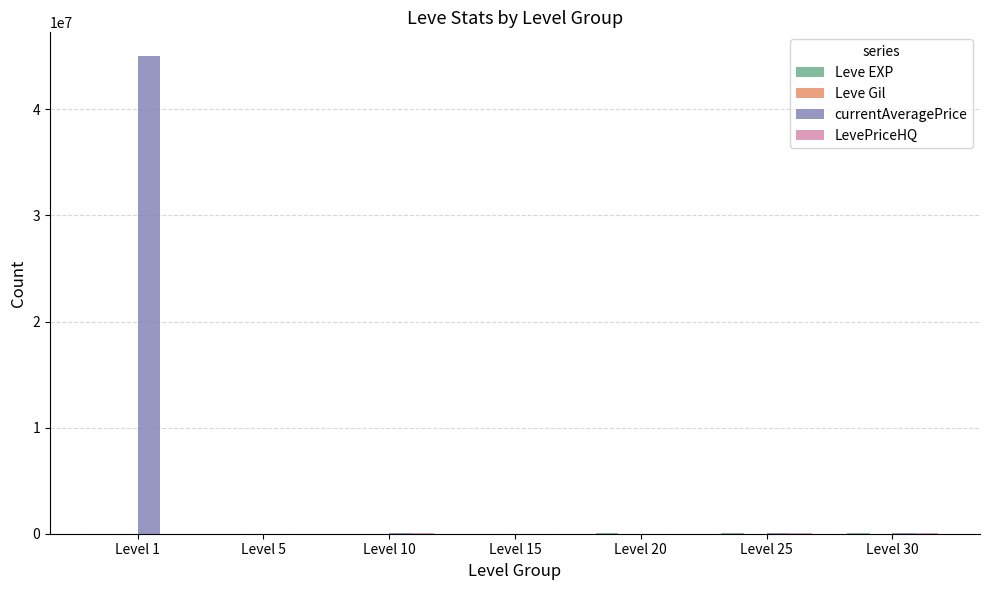

How many groups of bars are there?

7